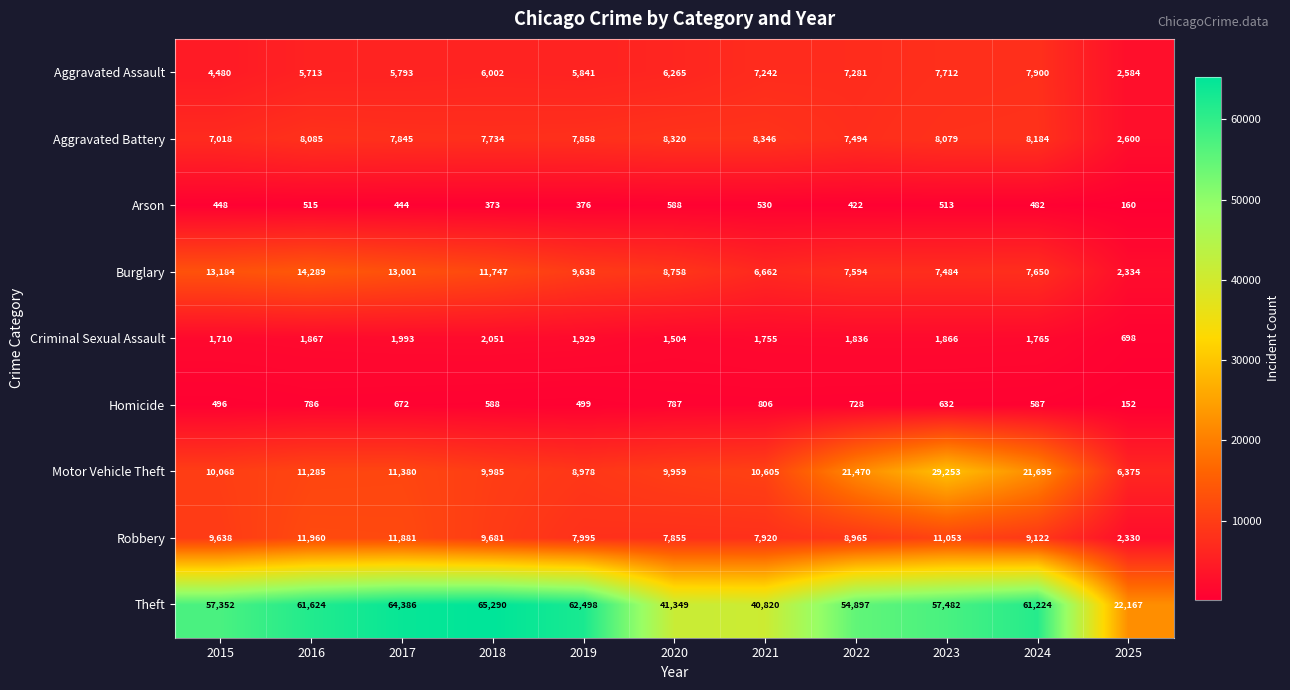

At 2020, list the series in order from largest to smallest.

Theft, Motor Vehicle Theft, Burglary, Aggravated Battery, Robbery, Aggravated Assault, Criminal Sexual Assault, Homicide, Arson